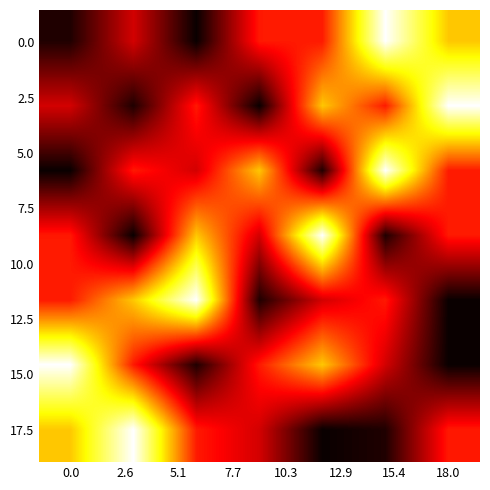

At how many categories does at least one series exceed 32?

7